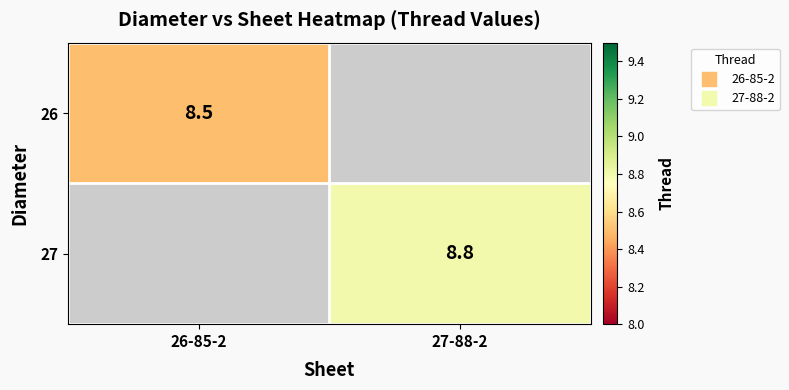

What is the sum of the 26 values at 27-88-2 and 26-85-2?

8.5